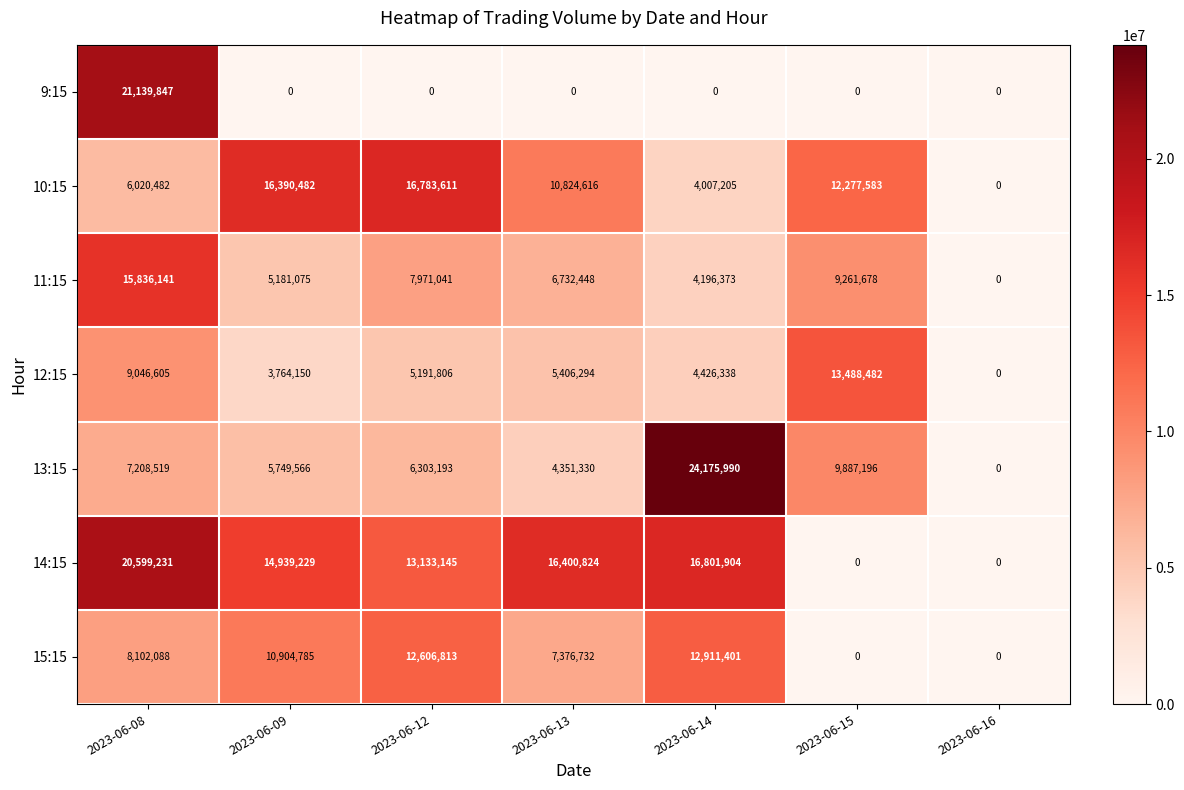

Which label corresponds to the largest value in the chart?

2023-06-14